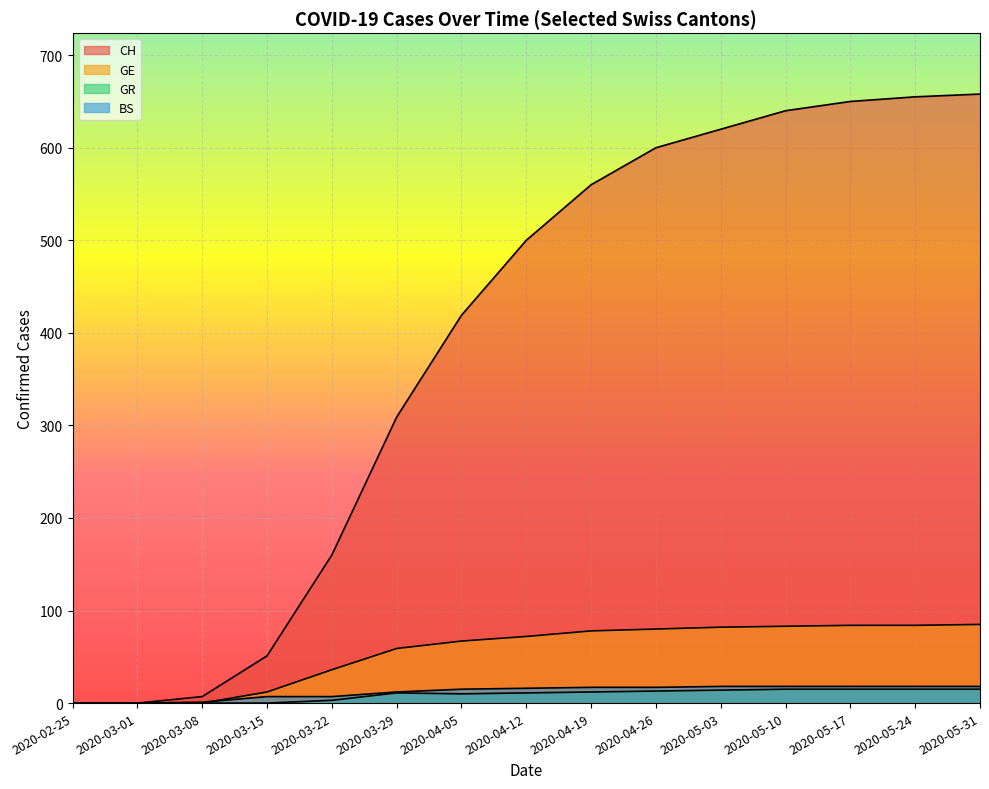

Reading left to right, transcribe all the data shown in this chart.

CH: 2020-02-25=0	2020-03-01=0	2020-03-08=7	2020-03-15=51	2020-03-22=160	2020-03-29=309	2020-04-05=419	2020-04-12=500	2020-04-19=560	2020-04-26=600	2020-05-03=620	2020-05-10=640	2020-05-17=650	2020-05-24=655	2020-05-31=658
GE: 2020-02-25=0	2020-03-01=0	2020-03-08=0	2020-03-15=12	2020-03-22=36	2020-03-29=59	2020-04-05=67	2020-04-12=72	2020-04-19=78	2020-04-26=80	2020-05-03=82	2020-05-10=83	2020-05-17=84	2020-05-24=84	2020-05-31=85
GR: 2020-02-25=0	2020-03-01=0	2020-03-08=0	2020-03-15=0	2020-03-22=3	2020-03-29=11	2020-04-05=10	2020-04-12=11	2020-04-19=12	2020-04-26=13	2020-05-03=14	2020-05-10=15	2020-05-17=15	2020-05-24=15	2020-05-31=15
BS: 2020-02-25=0	2020-03-01=0	2020-03-08=1	2020-03-15=7	2020-03-22=7	2020-03-29=12	2020-04-05=15	2020-04-12=16	2020-04-19=17	2020-04-26=17	2020-05-03=18	2020-05-10=18	2020-05-17=18	2020-05-24=18	2020-05-31=18